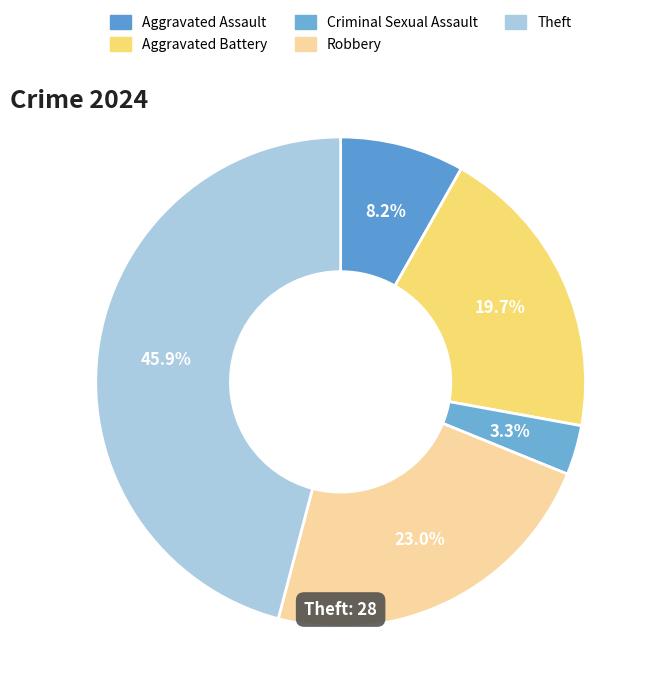

Which has a higher value, Theft or Aggravated Battery?

Theft